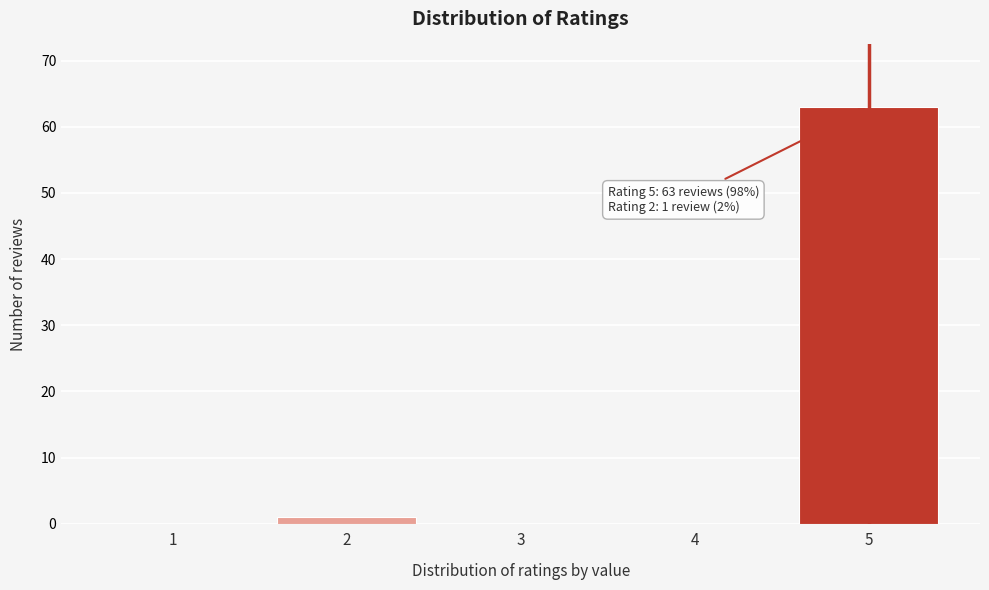

Reading left to right, list all the values displayed in this chart.

1=0	2=1	3=0	4=0	5=63